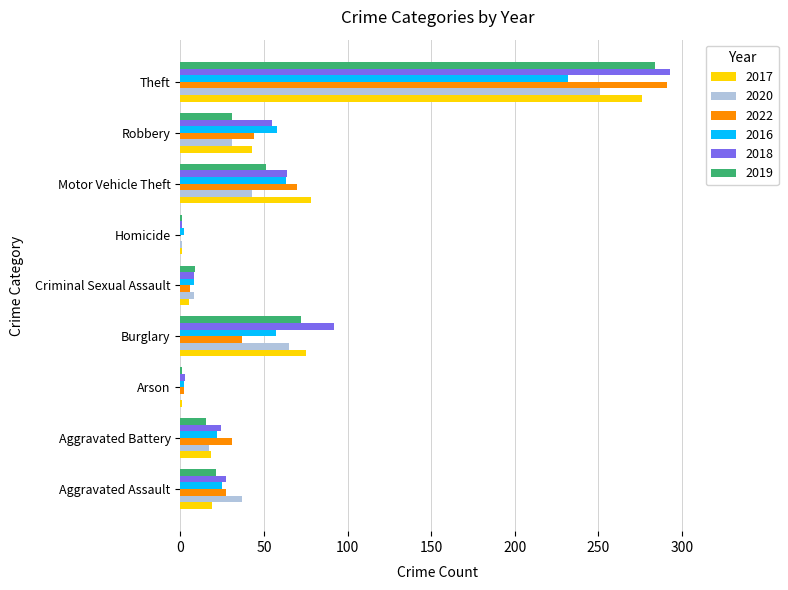

The 2016 series shows 57 at Burglary. True or false?

True